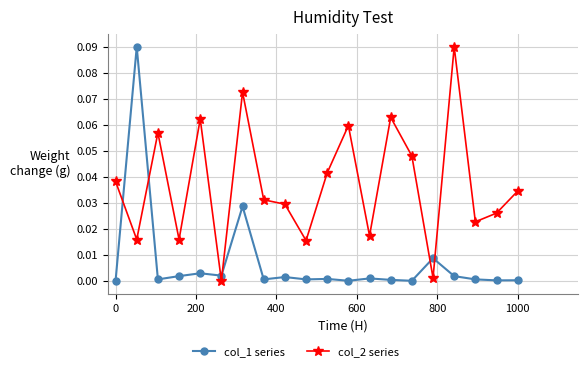

True or false: col_1 series and col_2 series intersect in this chart.

True